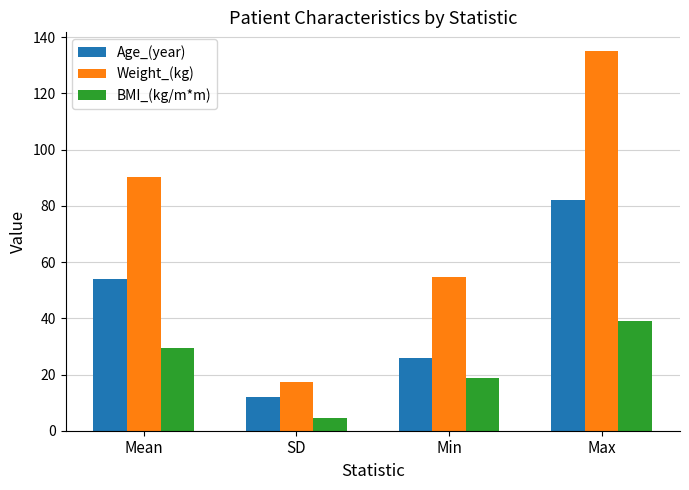

Which label corresponds to the largest value in the chart?

Max